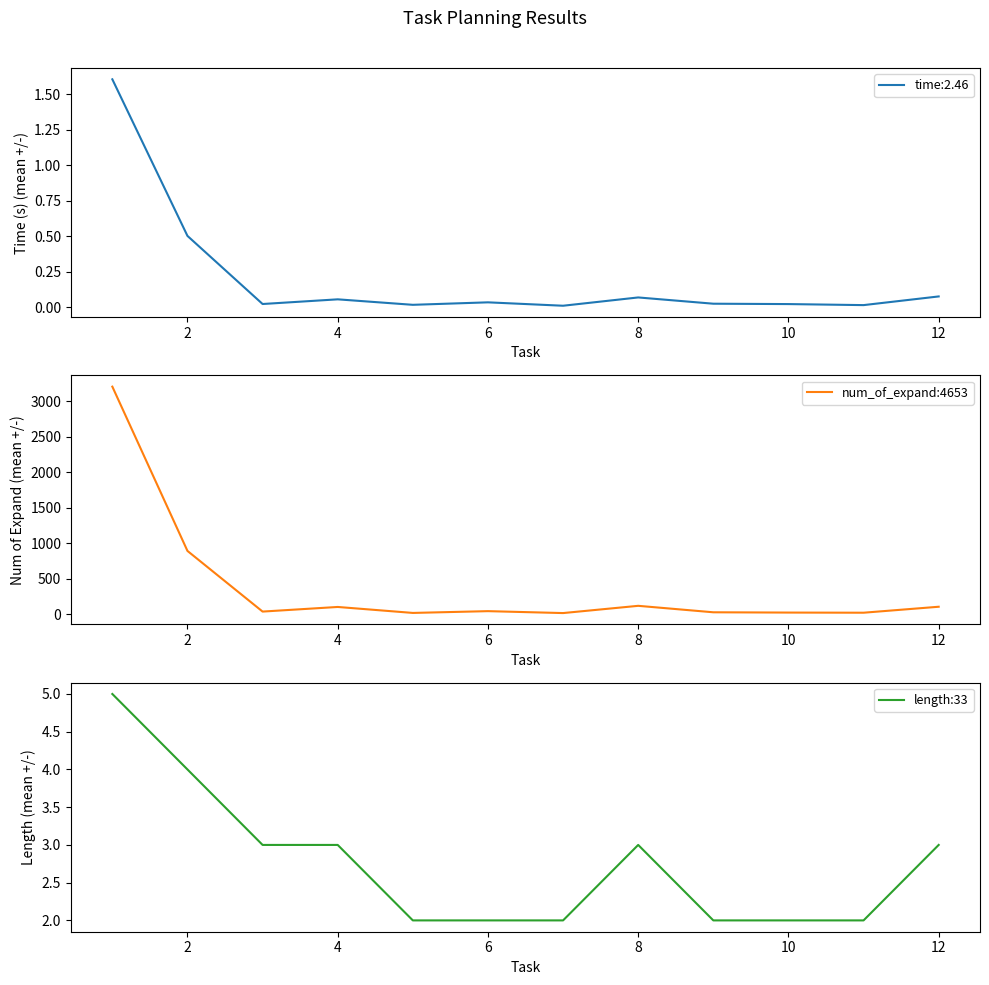

Count the number of categories in the chart.

12